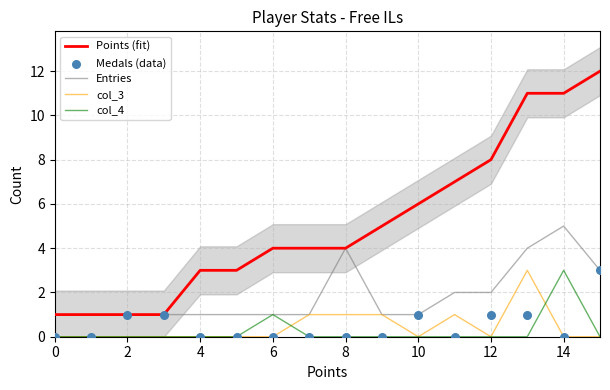

Which series reaches the maximum Y coordinate?

Points (fit)